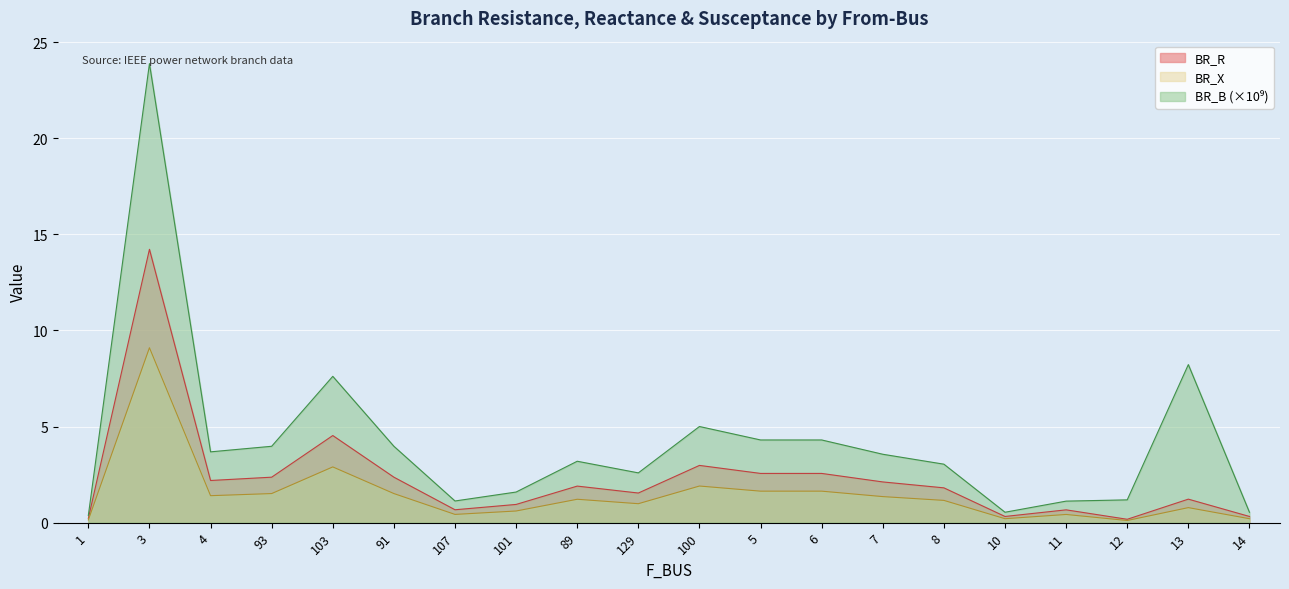

True or false: BR_B and BR_R intersect in this chart.

False